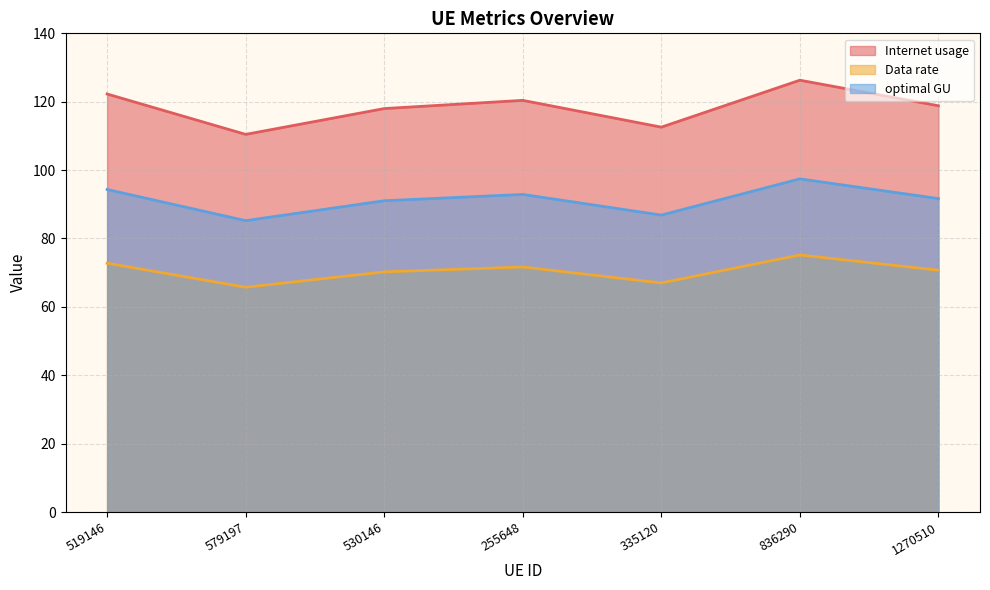

At which label does optimal GU reach its minimum?

579197